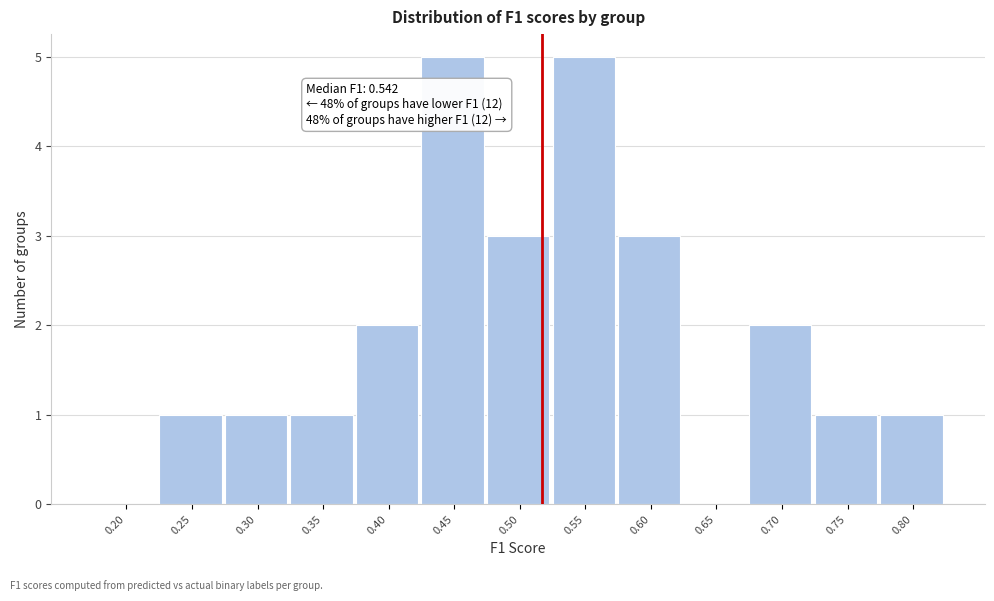

Reading left to right, extract all data points from this chart.

0.20=0	0.25=1	0.30=1	0.35=1	0.40=2	0.45=5	0.50=3	0.55=5	0.60=3	0.65=0	0.70=2	0.75=1	0.80=1